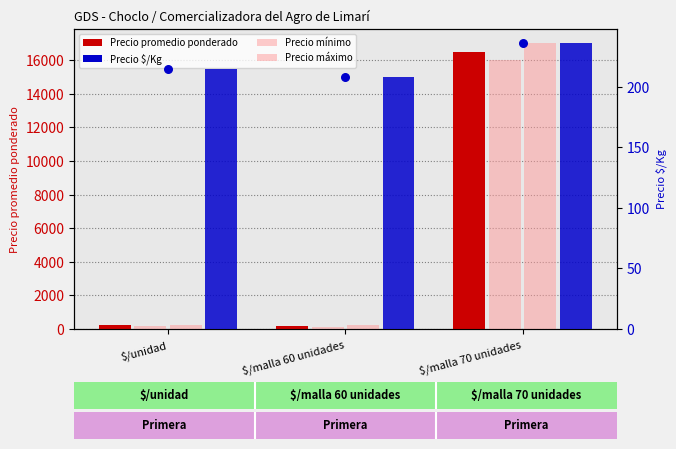

Which series contains the lowest Y value?

Precio minimo